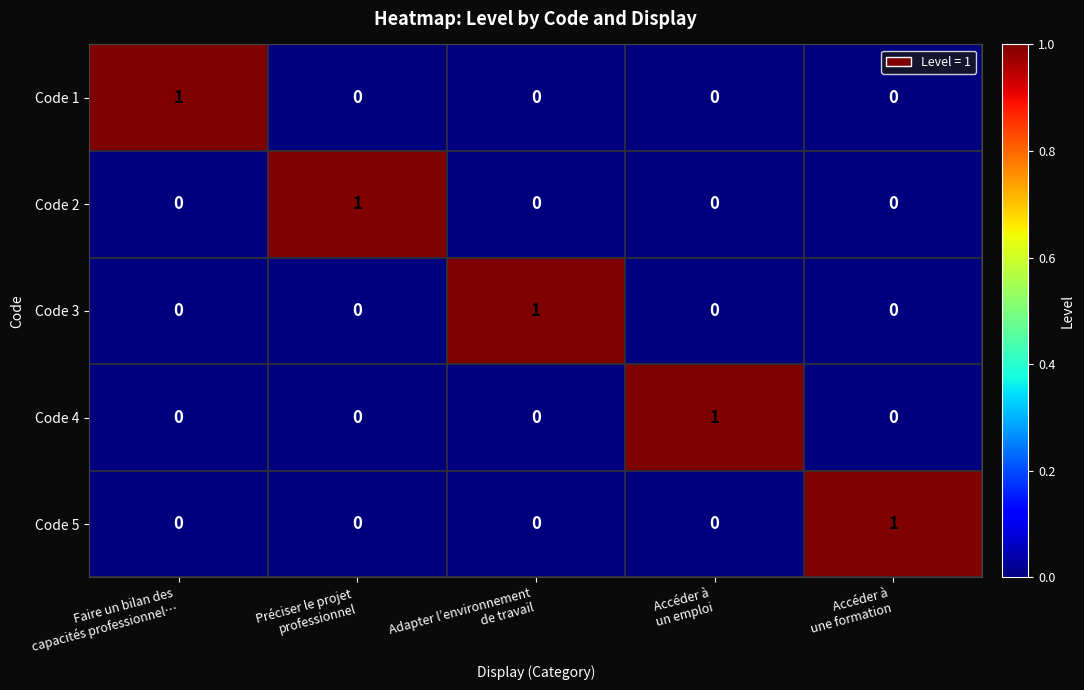

How many Code 5 values are between 0 and 1?

5